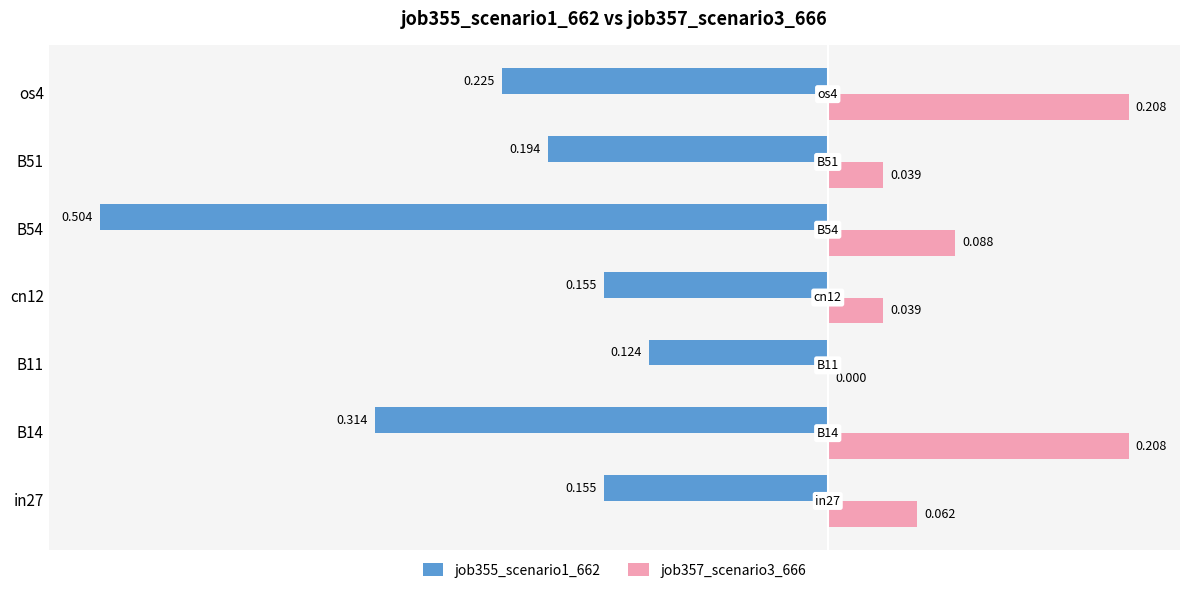

Count the number of categories in the chart.

7